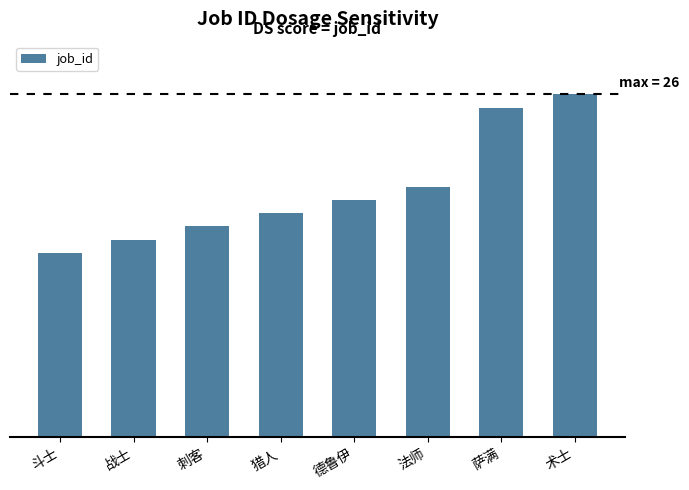

What is the difference between the maximum and minimum values?

12